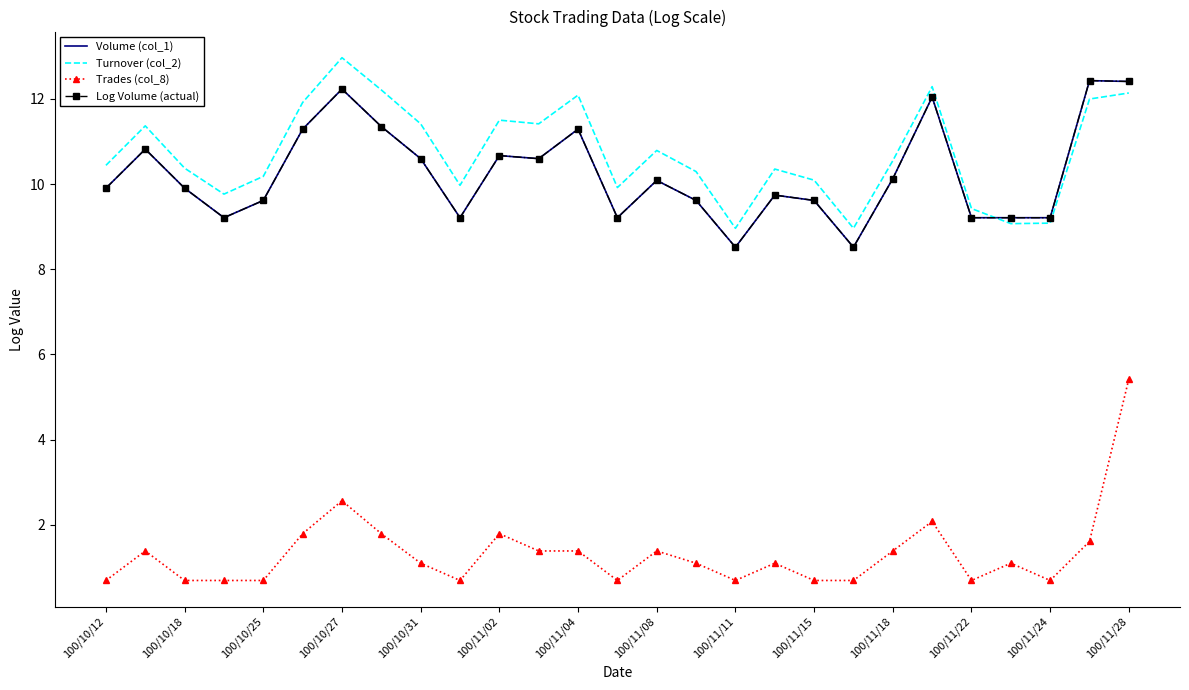

At how many categories does at least one series exceed 12?

6